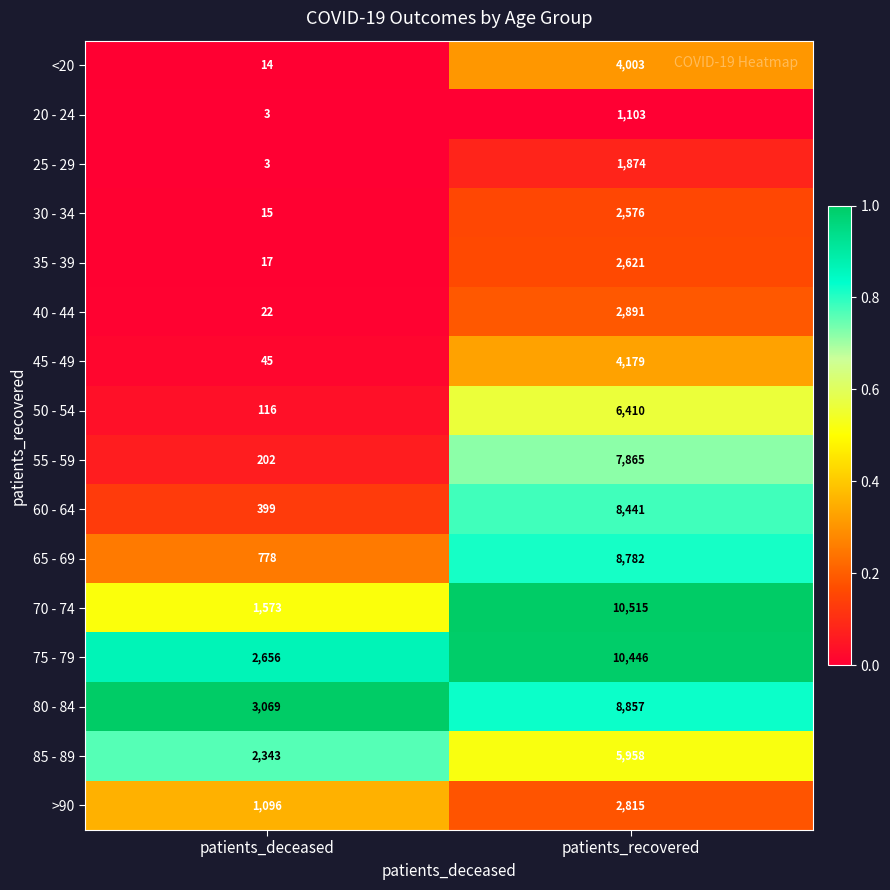

True or false: 50 - 54 has a value of 37 at patients_deceased.

False